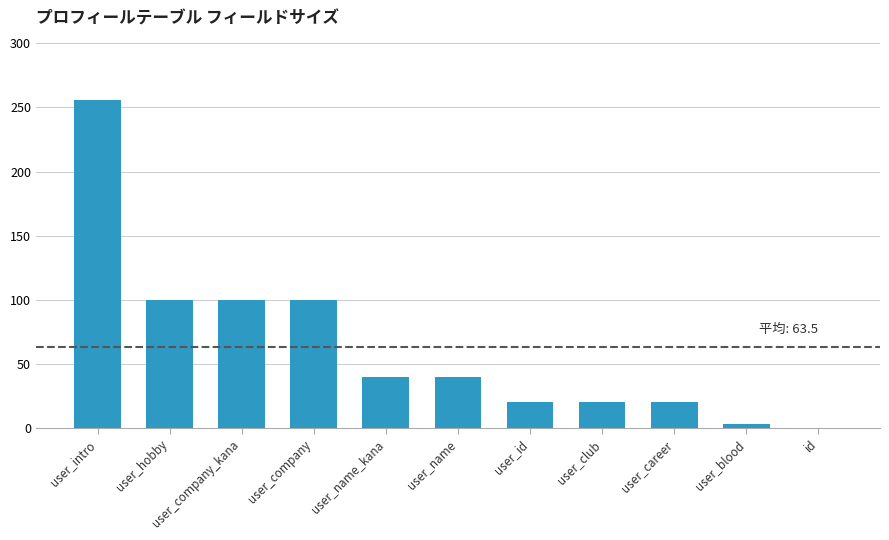

Between user_intro and user_name_kana, which is larger?

user_intro